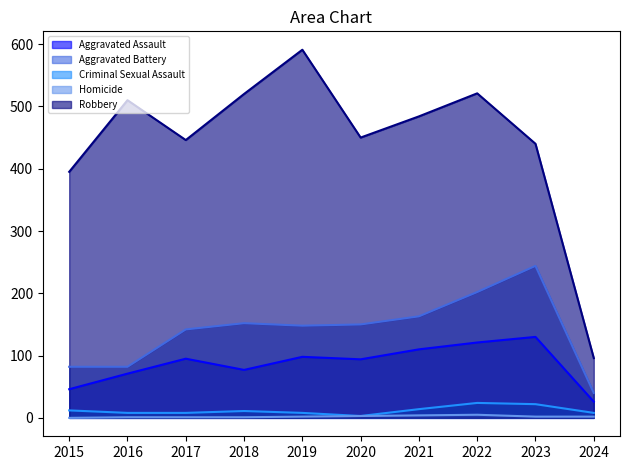

Reading left to right, extract all data points from this chart.

Aggravated Assault: 46	71	95	77	98	94	110	121	130	26
Aggravated Battery: 82	82	142	152	148	150	163	202	244	40
Criminal Sexual Assault: 12	8	8	11	8	3	14	24	22	8
Homicide: 0	1	1	1	2	3	4	5	2	2
Robbery: 395	510	446	520	591	450	484	521	440	96